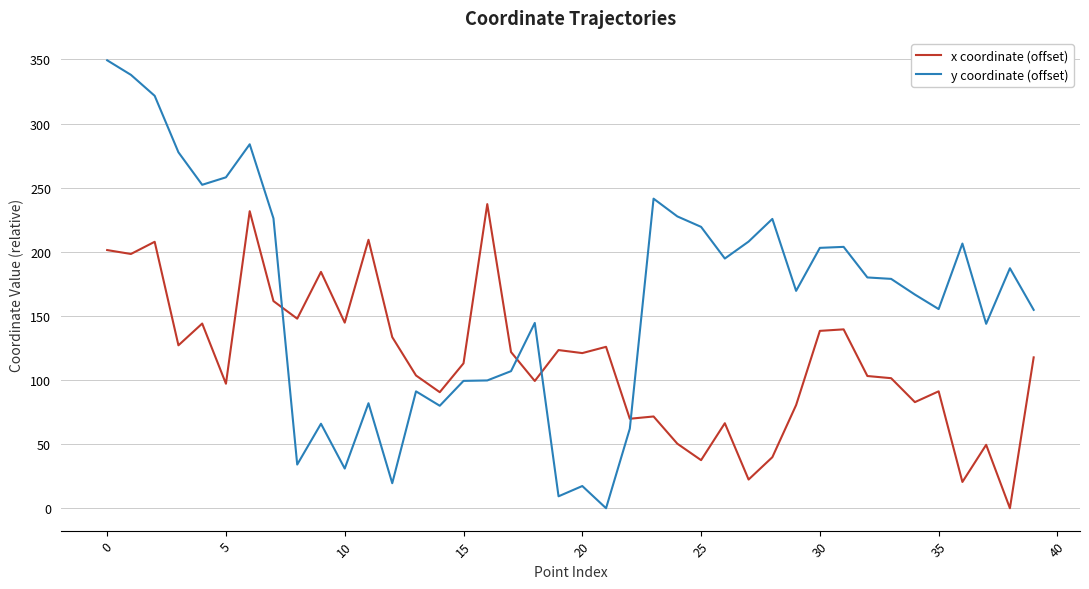

Rank the series by their maximum value, from highest to lowest.

y coordinate (offset), x coordinate (offset)